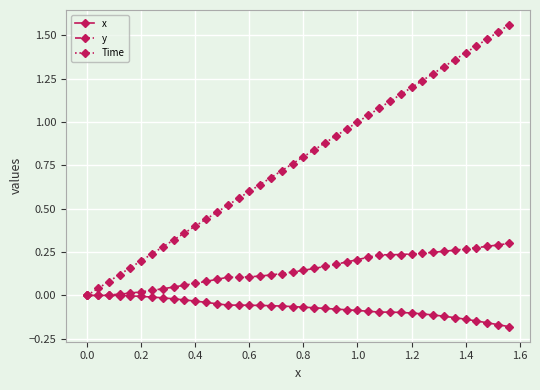

True or false: Time has more than 1 points higher than both neighbors.

False